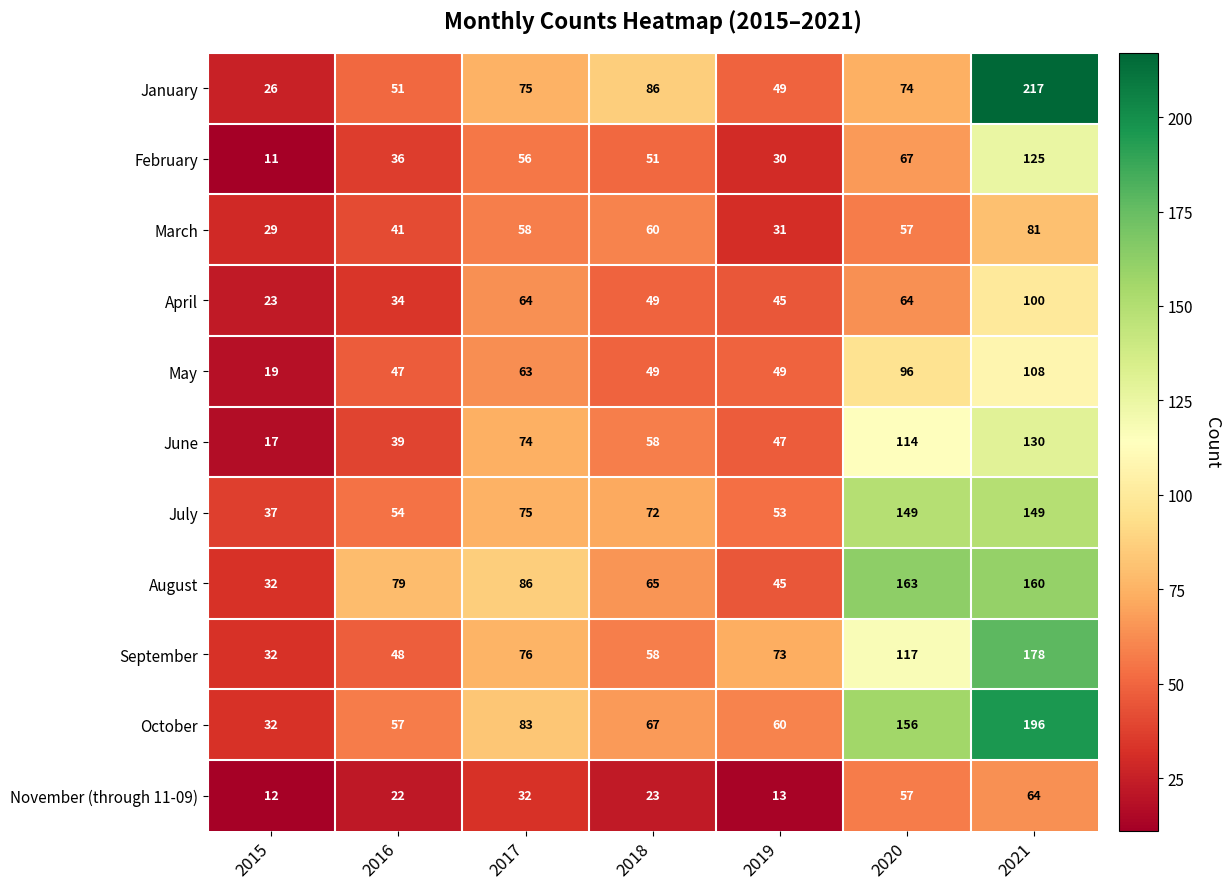

Which series has the widest spread of values?

January